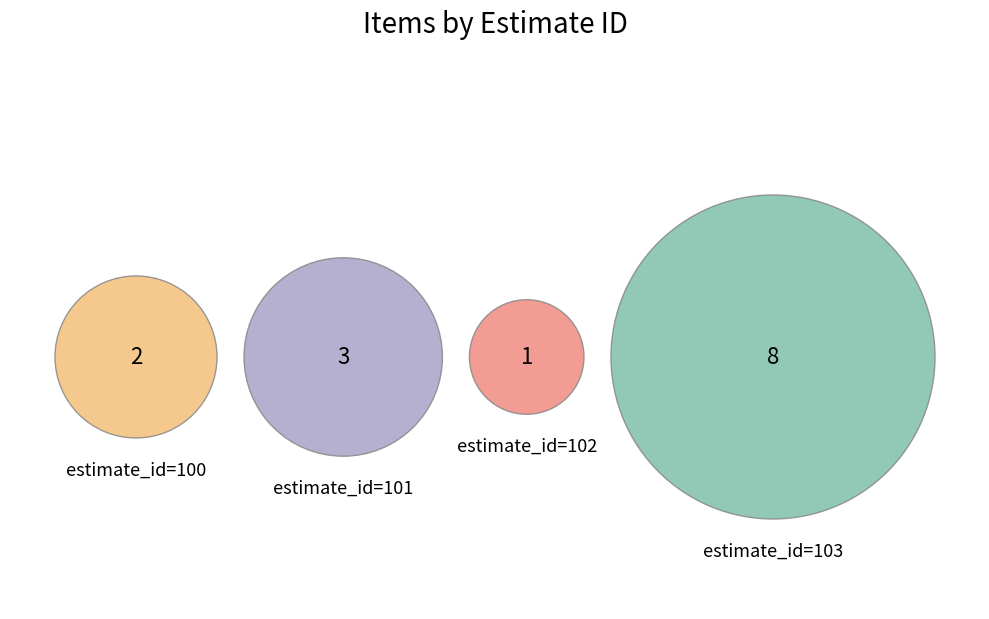

Rank the categories by value from lowest to highest.

102, 100, 101, 103